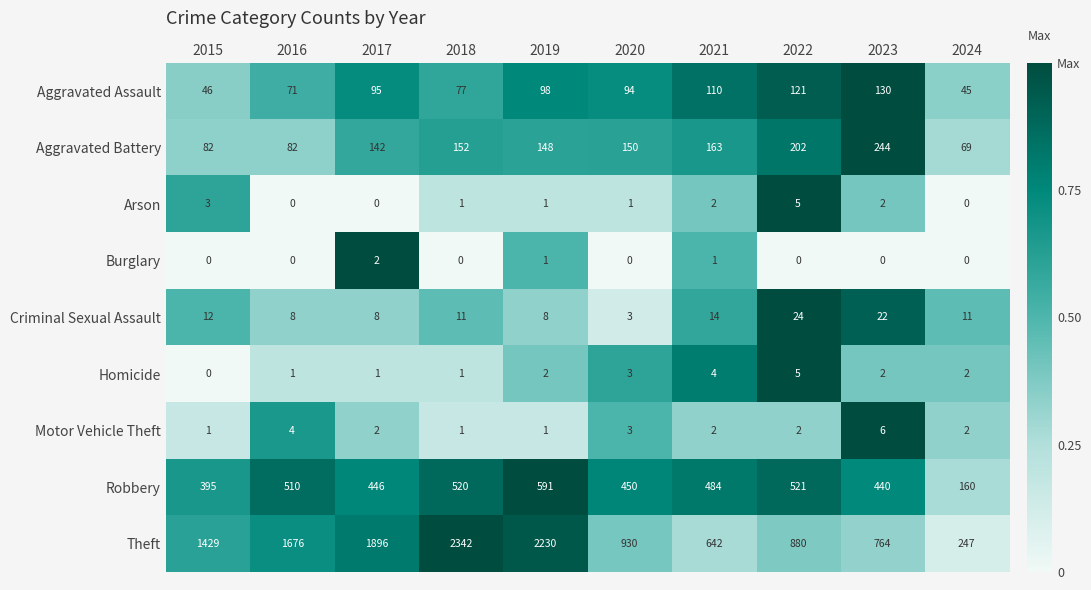

What is the difference between the maximum and minimum values in the Motor Vehicle Theft series?

5